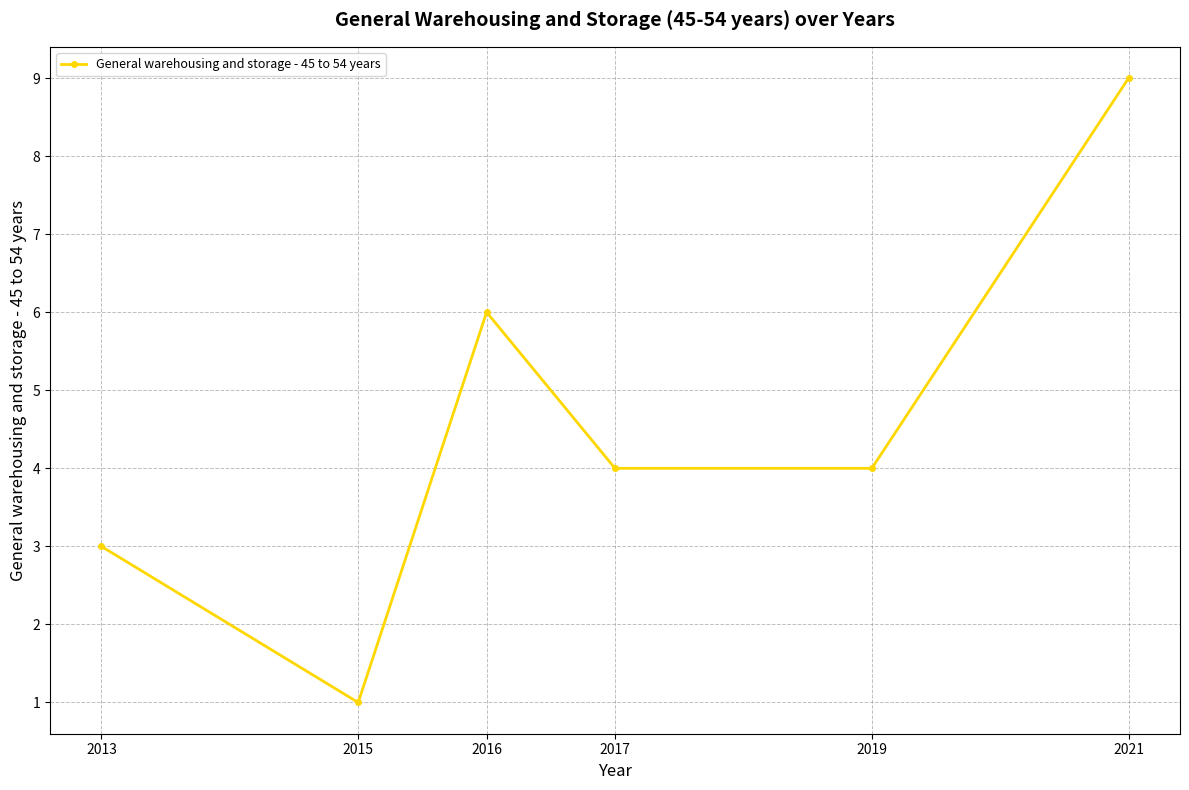

Is it true that the value at 2016 is 6?

True